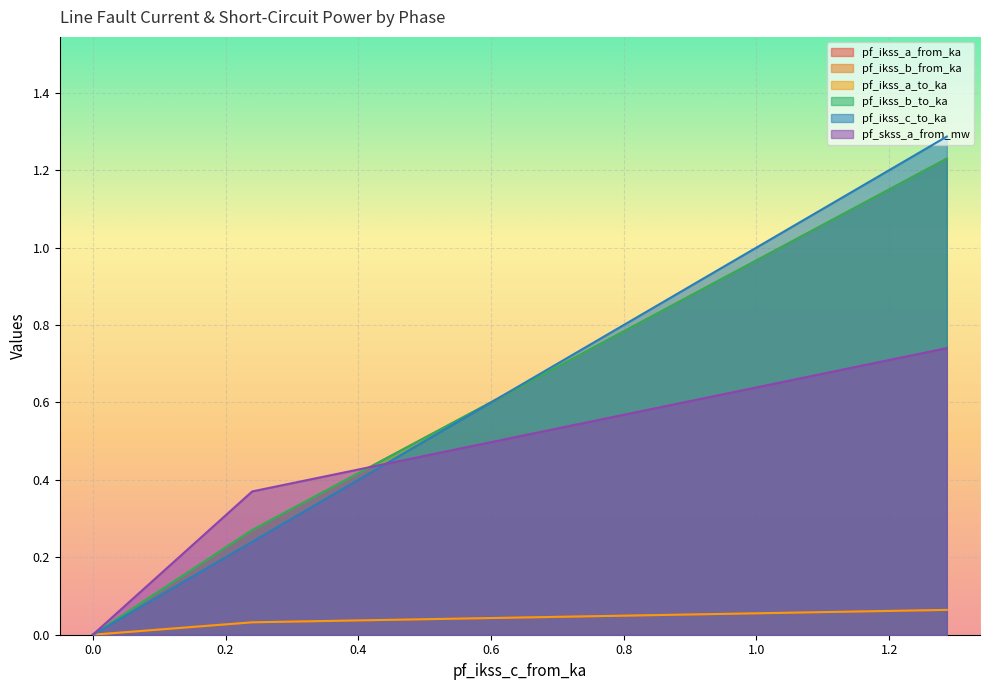

What is the highest value of the pf_ikss_c_to_ka series?

1.3